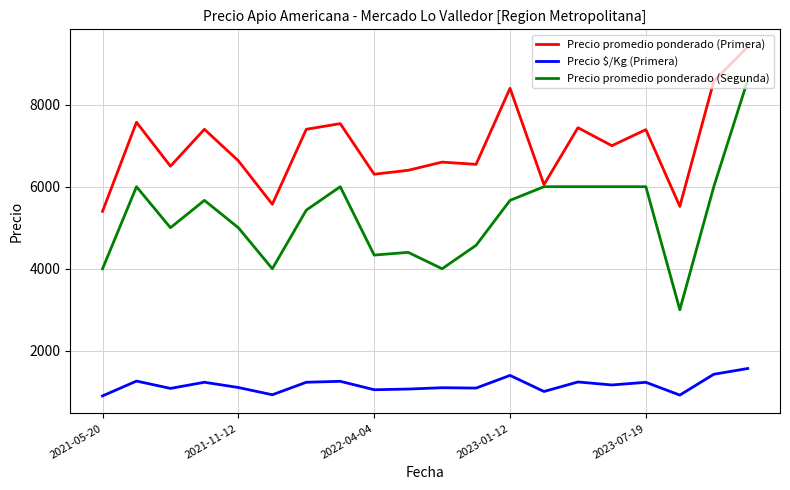

Does the chart have visible grid lines?

Yes